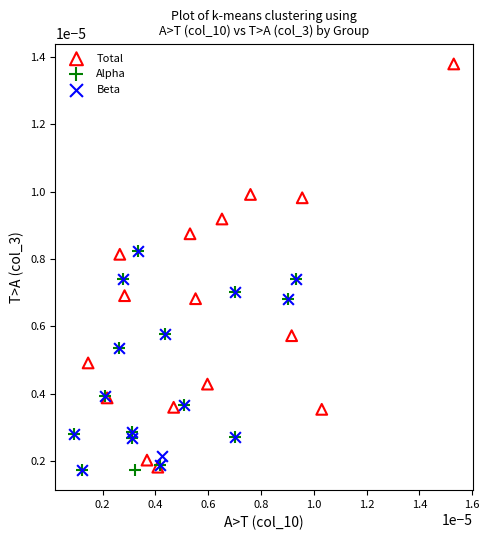

Which series contains the highest Y value?

Total